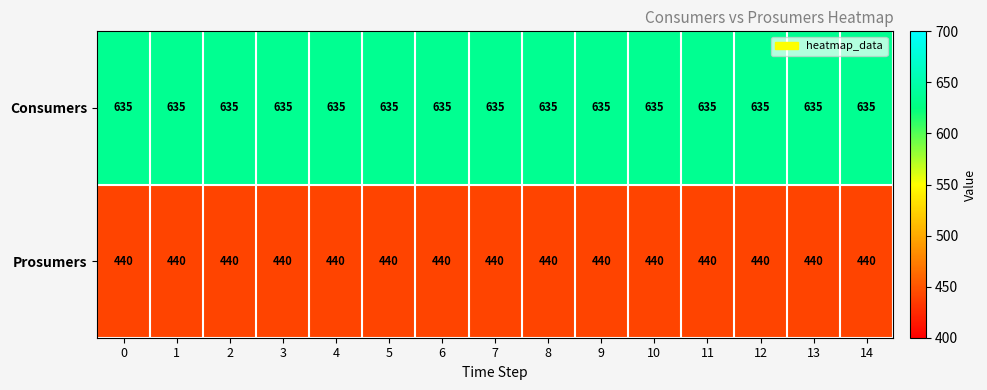

What is the sum of all Prosumers values?

6600